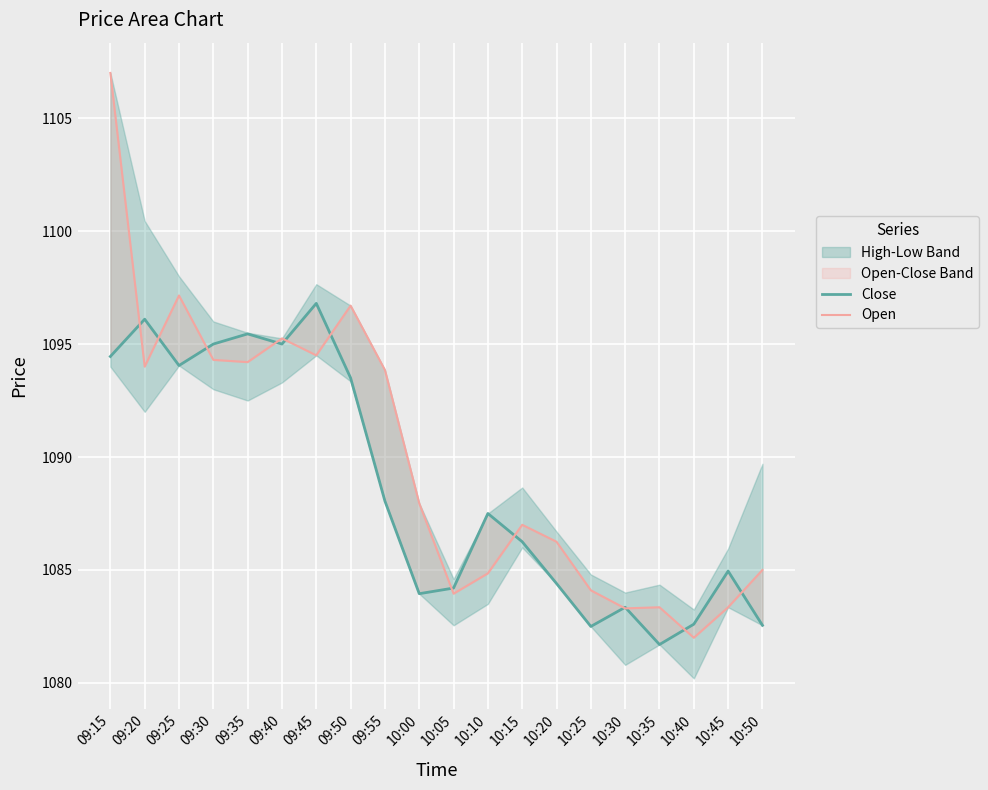

Reading right to left, list all the values displayed in this chart.

Close: 1082.5	1085.0	1082.6	1081.7	1083.3	1082.5	1084.4	1086.2	1087.5	1084.2	1084.0	1088.0	1093.5	1096.8	1095.0	1095.5	1095.0	1094.0	1096.1	1094.5
Open: 1085.0	1083.3	1082.0	1083.3	1083.3	1084.1	1086.2	1087.0	1084.8	1084.0	1088.0	1093.8	1096.7	1094.5	1095.2	1094.2	1094.3	1097.2	1094.0	1107.0